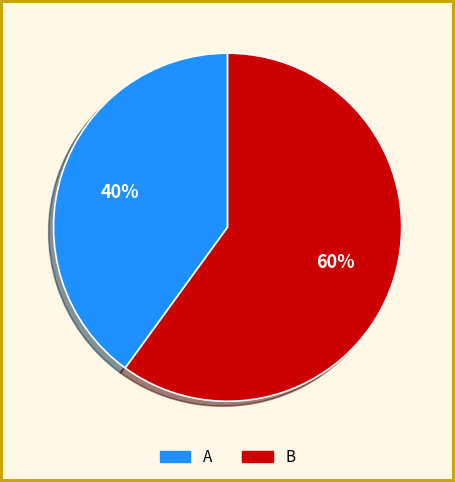

Is the sum of B and A greater than half?

Yes